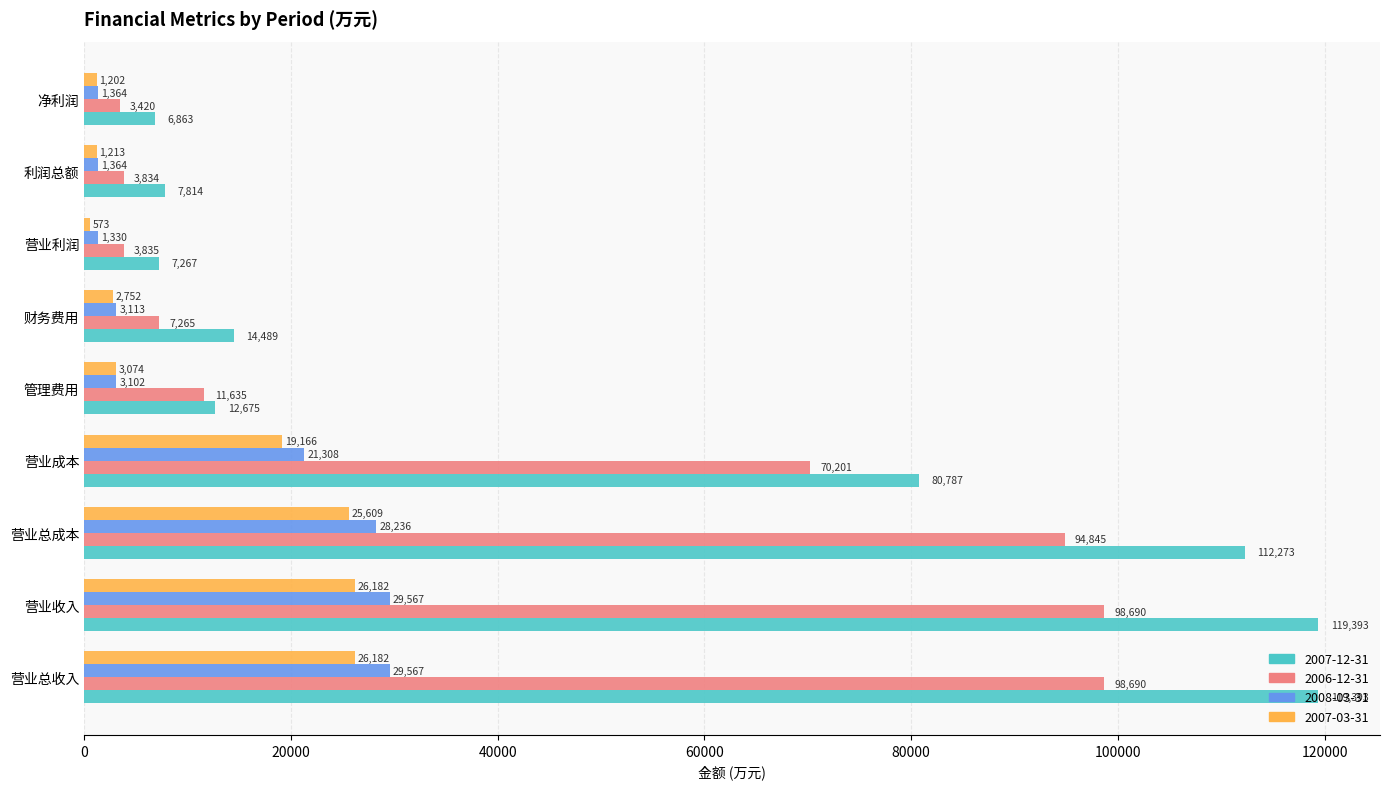

True or false: 2008-03-31 has a value of 6748 at 营业成本.

False